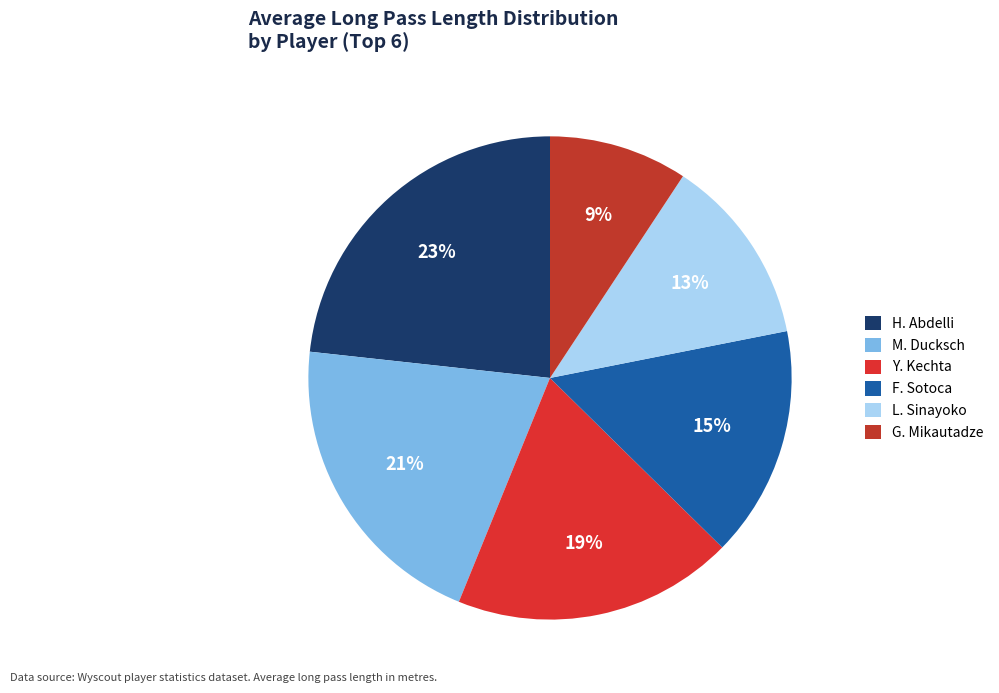

Which slice is the smallest?

G. Mikautadze